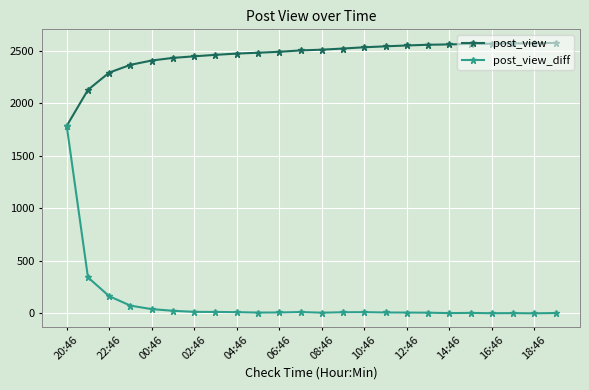

What is the highest value of the post_view series?

2574